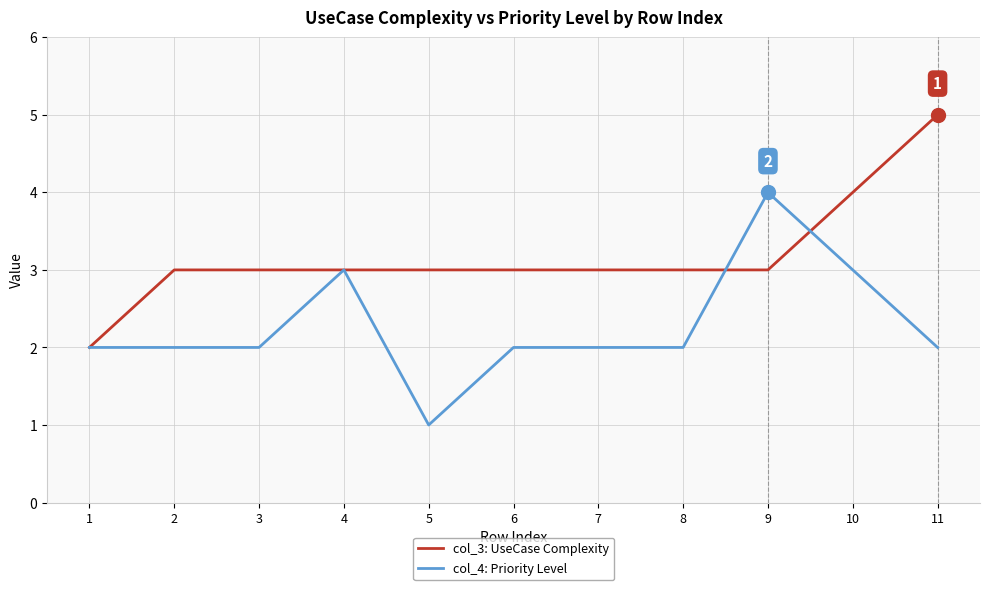

List the series in order of their overall mean, lowest first.

col_4: Priority Level, col_3: UseCase Complexity